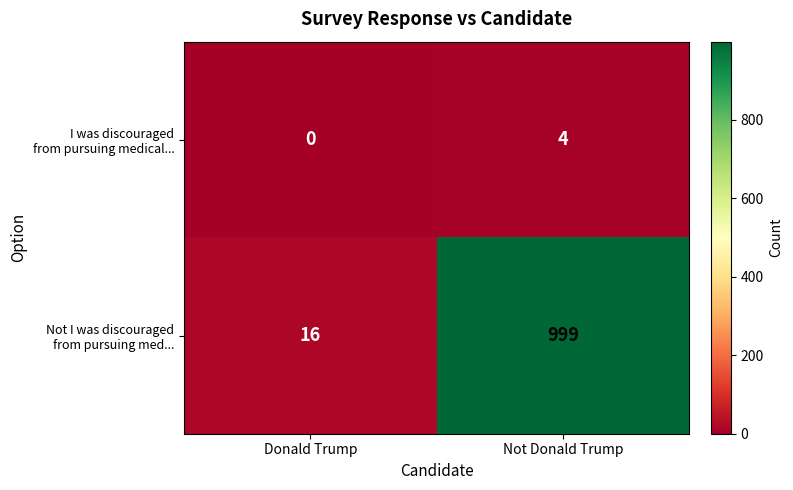

What is the spread (max minus min) of values at Donald Trump?

16